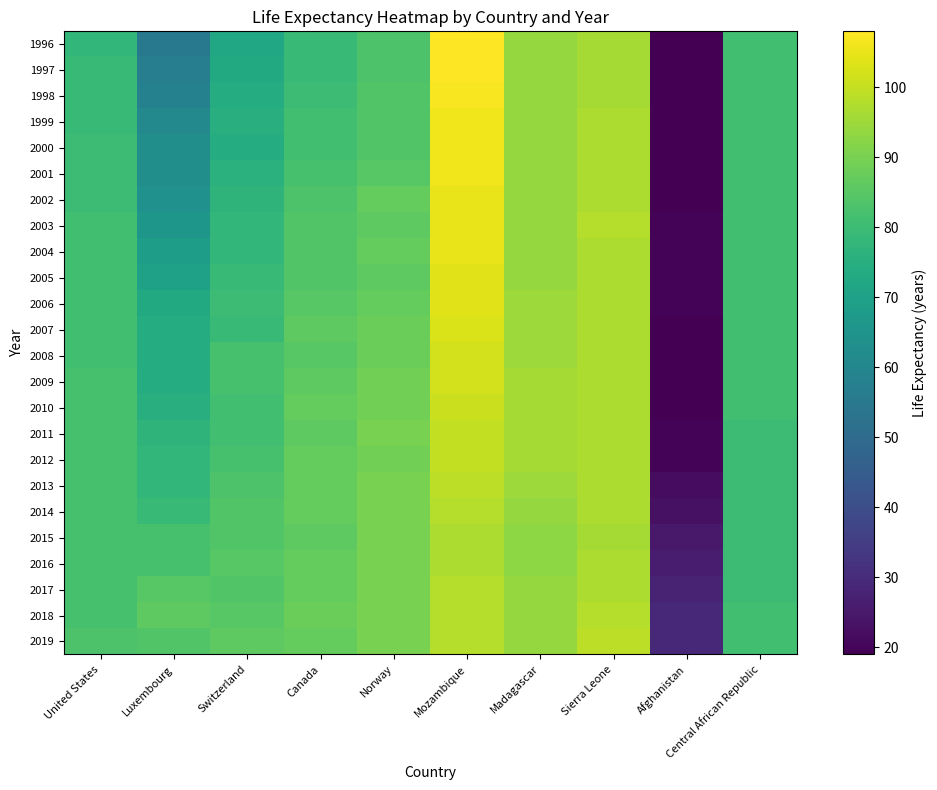

Count the number of data series in this chart.

24